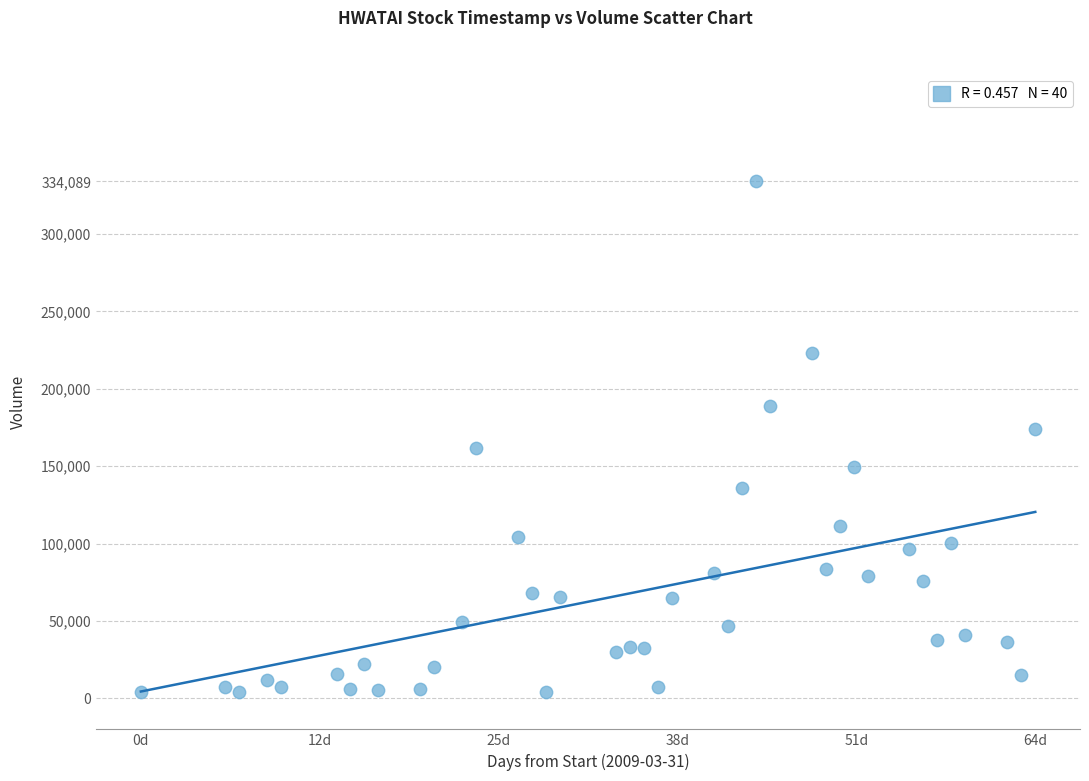

What is the range of X values (max minus min)?

64